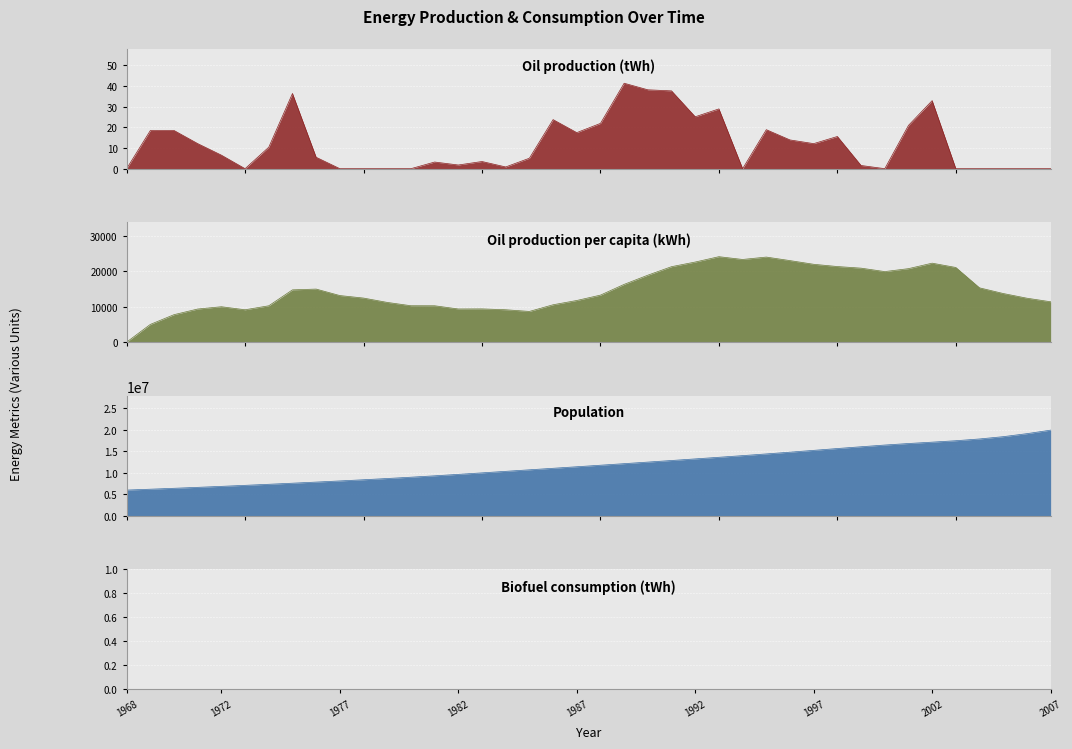

Which has a higher value, 1997 or 1979?

1997